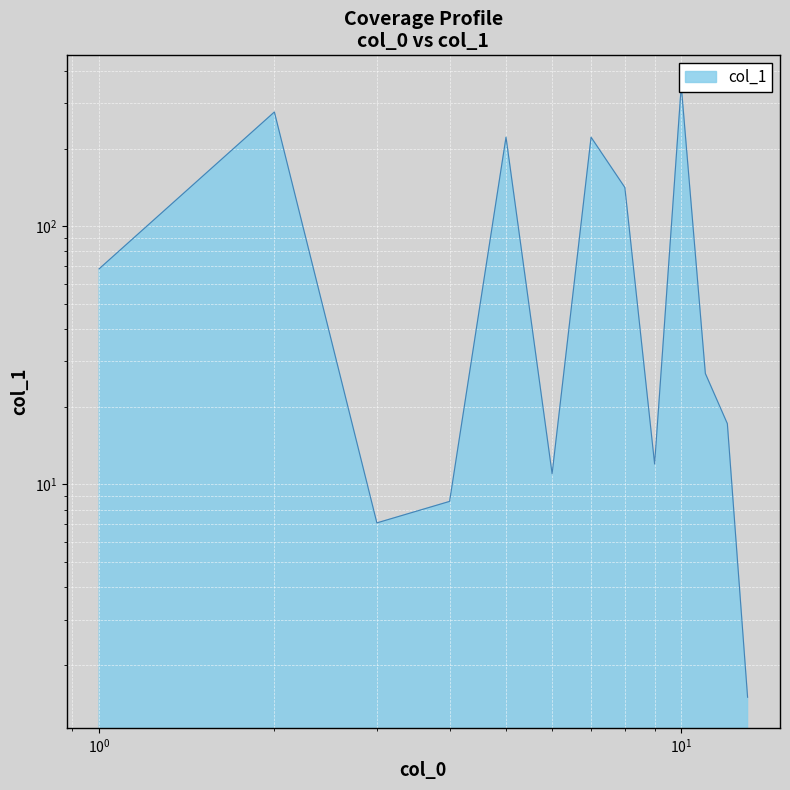

What is the difference between the second highest and second lowest values?

269.8